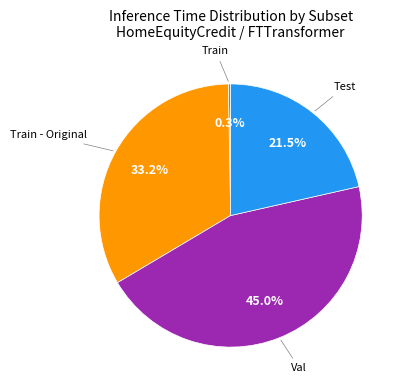

To the nearest percent, what is the average slice percentage?

25%